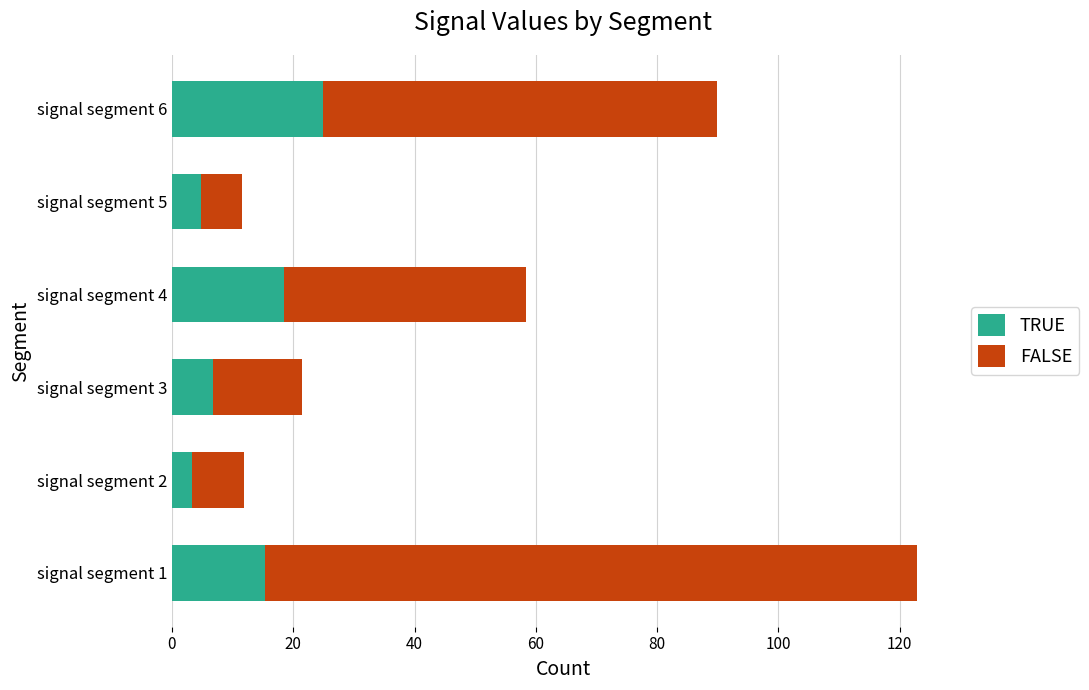

What is the approximate value of TRUE at signal segment 1?

15.3